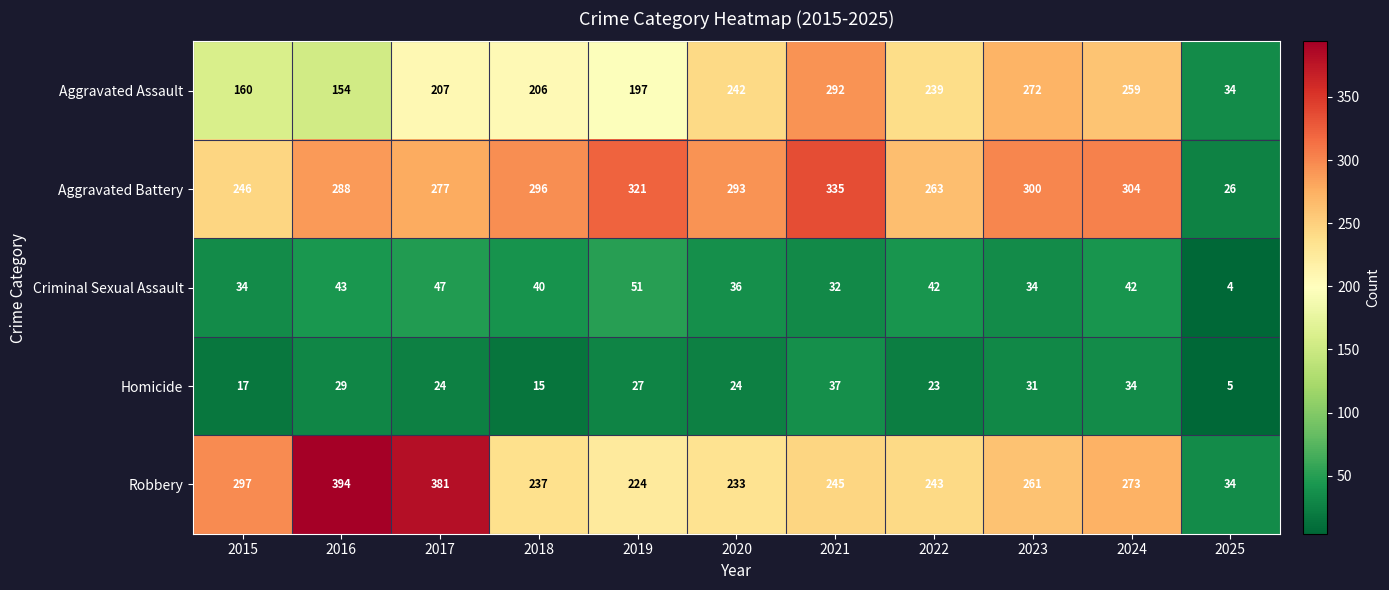

At which category is the sum across all series the highest?

2021